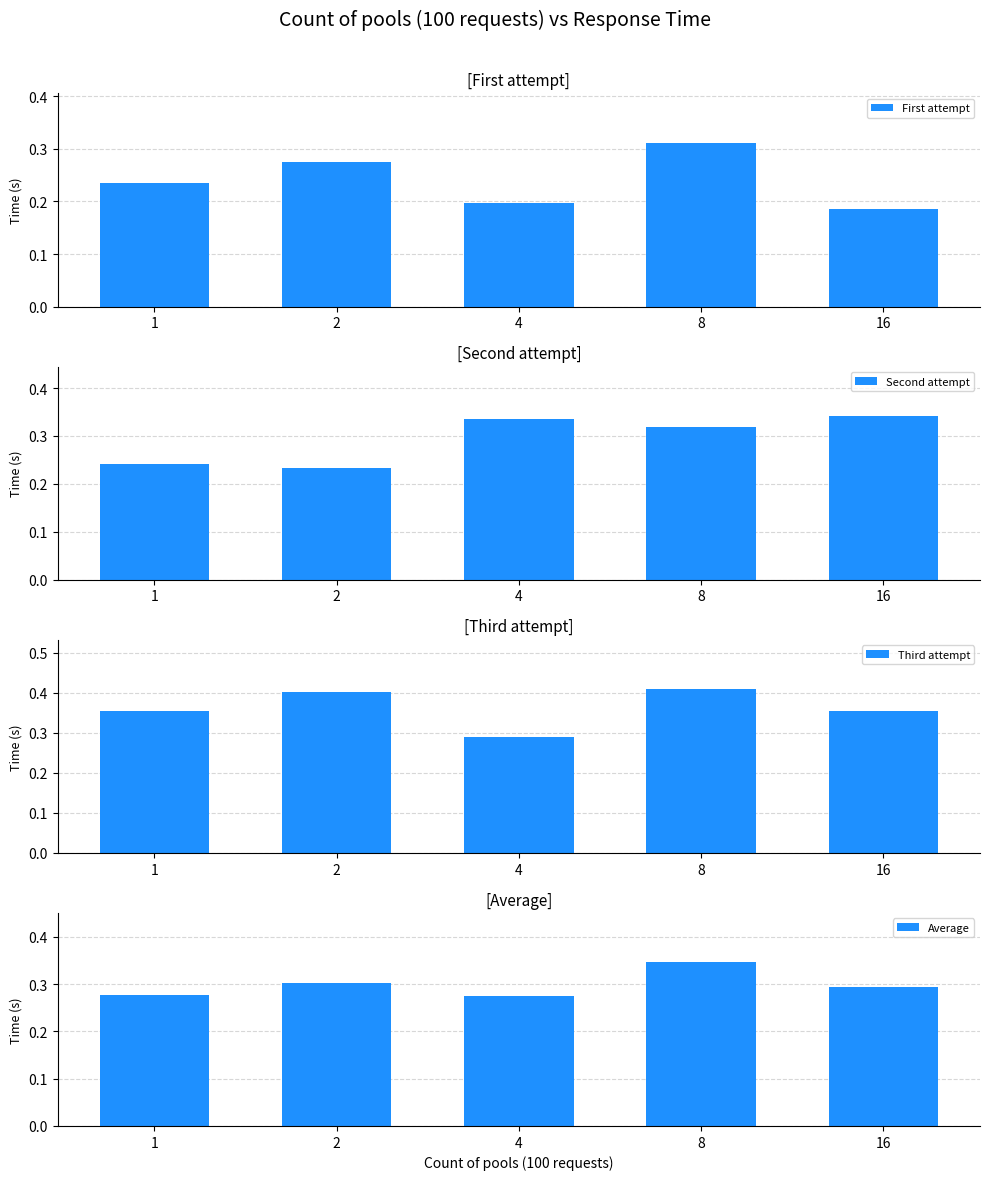

What is the value of the Third attempt bar at the 3rd from the left?

0.3